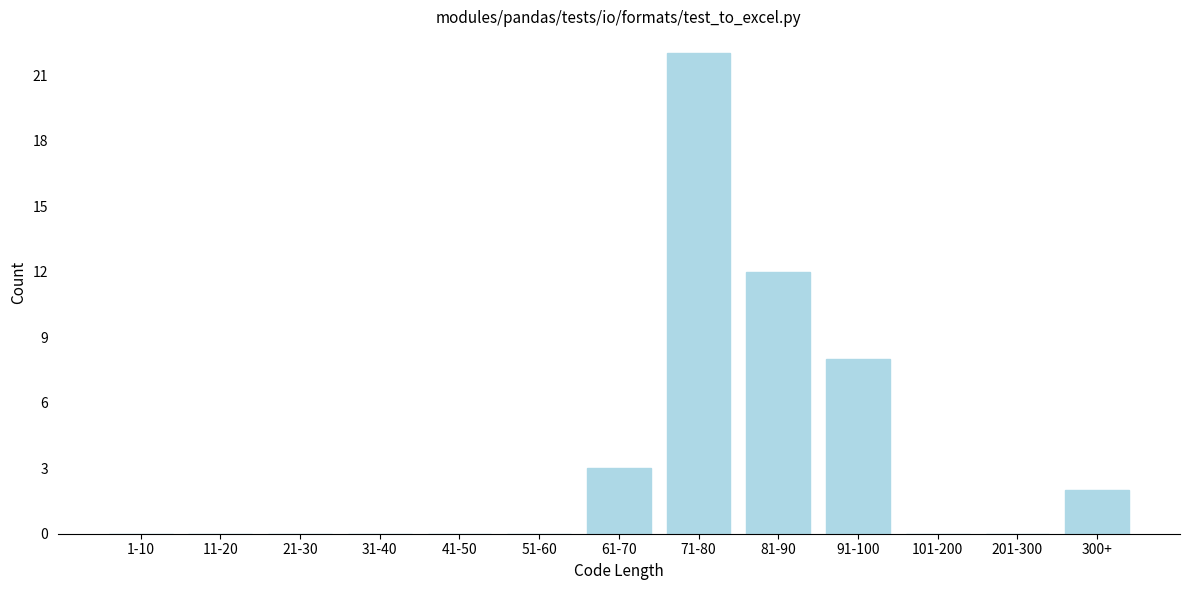

Reading left to right, extract all data points from this chart.

1-10=0	11-20=0	21-30=0	31-40=0	41-50=0	51-60=0	61-70=3	71-80=22	81-90=12	91-100=8	101-200=0	201-300=0	300+=2